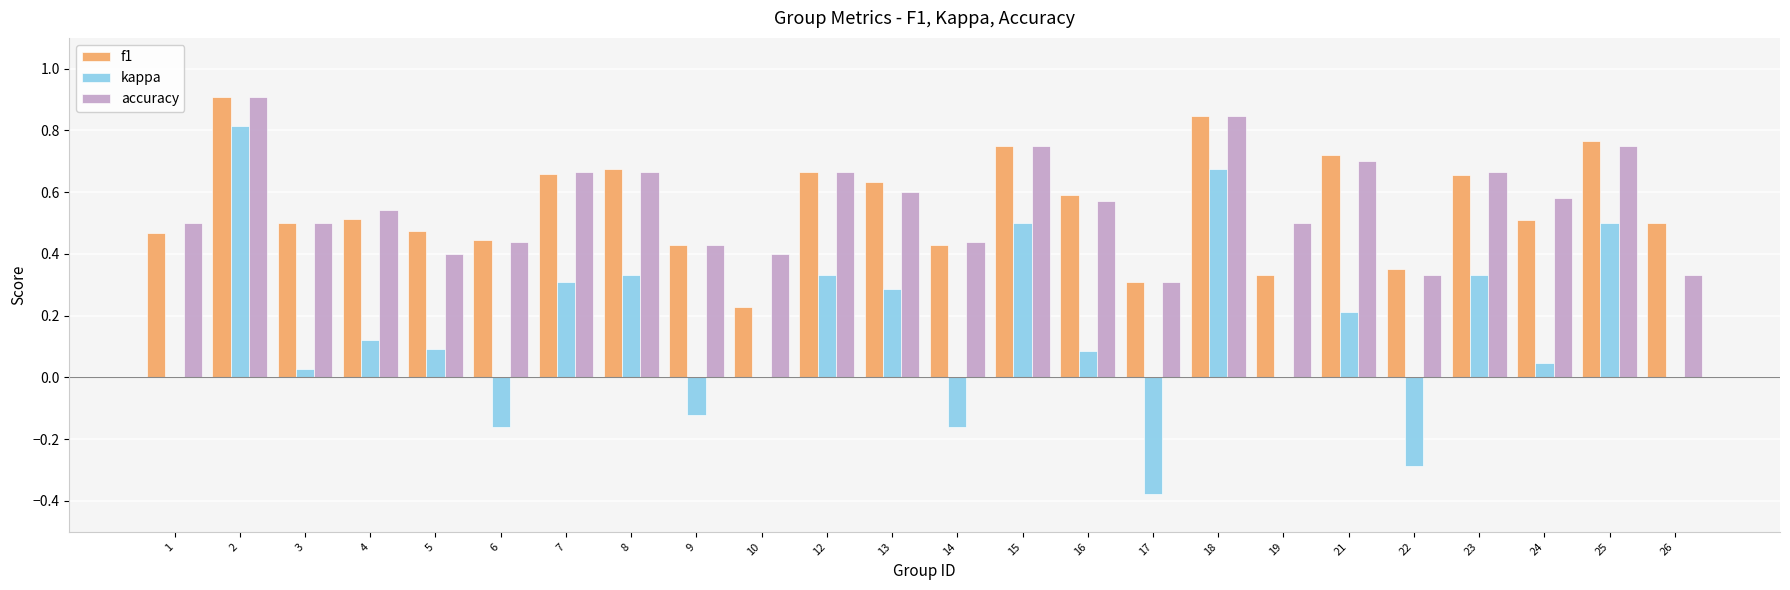

The value of accuracy at 12 is 0.2. True or false?

False